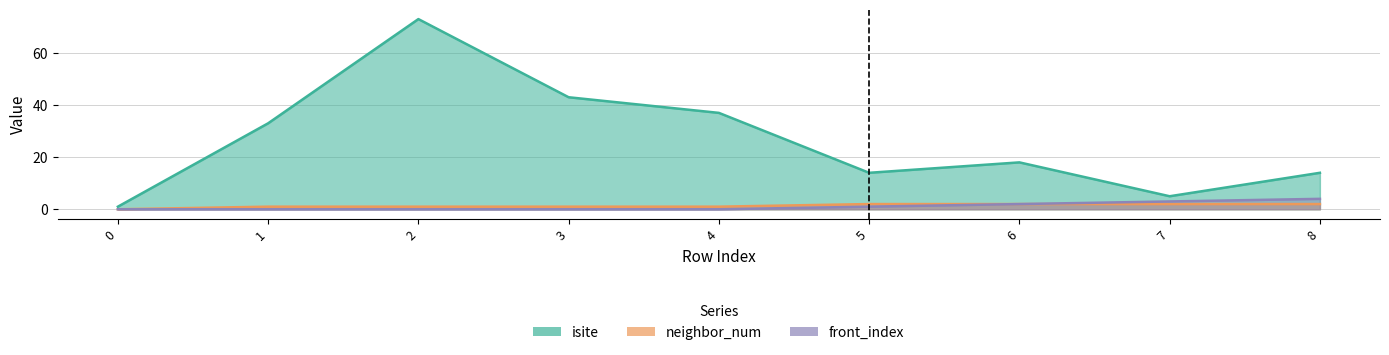

Reading left to right, transcribe all the data shown in this chart.

isite: 0=1	1=33	2=73	3=43	4=37	5=14	6=18	7=5	8=14
neighbor_num: 0=0	1=1	2=1	3=1	4=1	5=2	6=2	7=2	8=2
front_index: 0=0	1=0	2=0	3=0	4=0	5=1	6=2	7=3	8=4